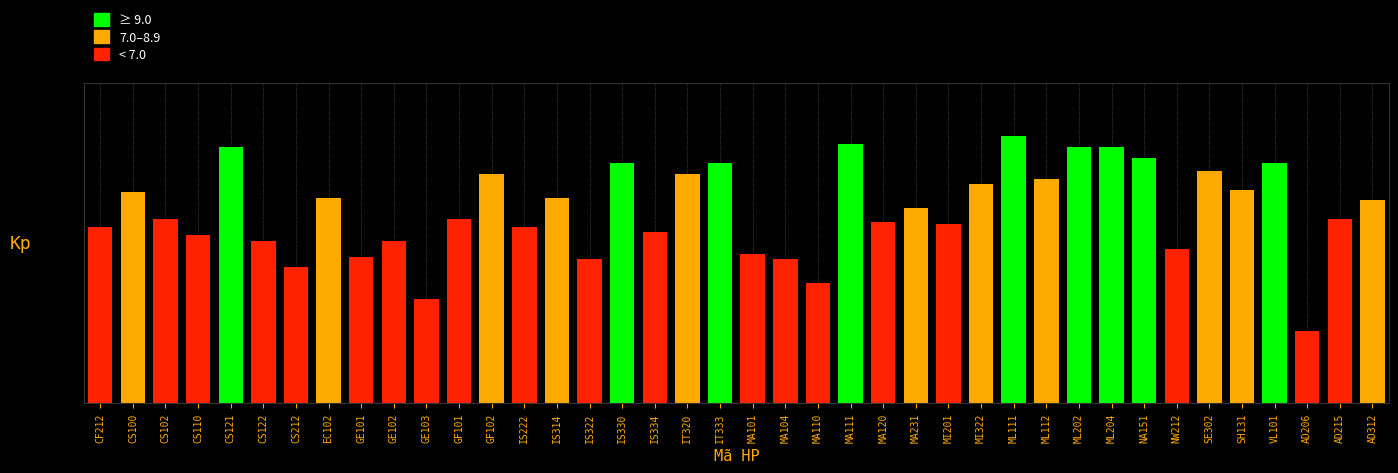

Does the chart contain any negative values?

No